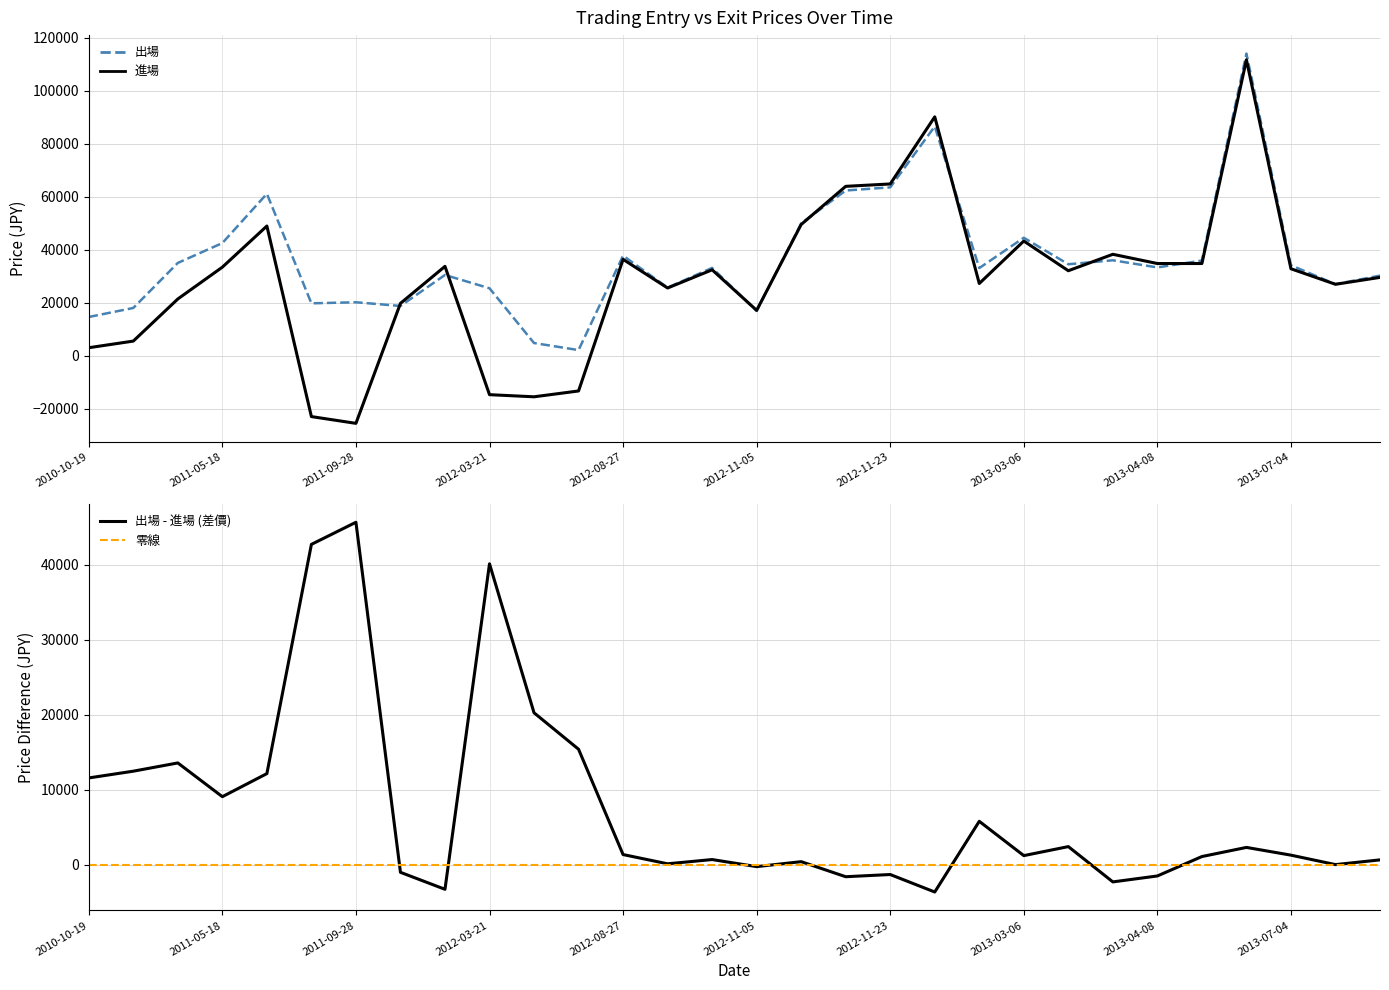

Reading left to right, transcribe all the data shown in this chart.

進場: 2010-10-19=3000	2010-10-21=5500	2011-03-14=21400	2011-05-18=33400	2011-09-05=48925	2011-09-15=-22990	2011-09-28=-25540	2011-11-01=19740	2012-02-03=33700	2012-03-21=-14720	2012-03-28=-15522	2012-03-30=-13320	2012-08-27=36351	2012-10-09=25536	2012-10-29=32400	2012-11-05=17100	2012-11-08=49500	2012-11-15=63900	2012-11-23=64800	2012-11-26=90128	2012-12-10=27238	2013-03-06=43261	2013-03-14=32054	2013-03-15=38254	2013-04-08=34774	2013-05-20=34774	2013-07-01=111658	2013-07-04=32796	2013-07-10=26938	2013-07-25=29542
出場: 2010-10-19=14600	2010-10-21=18000	2011-03-14=35000	2011-05-18=42500	2011-09-05=61102	2011-09-15=19753	2011-09-28=20152	2011-11-01=18756	2012-02-03=30451	2012-03-21=25431	2012-03-28=4766	2012-03-30=2108	2012-08-27=37733	2012-10-09=25687	2012-10-29=33118	2012-11-05=16874	2012-11-08=49936	2012-11-15=62328	2012-11-23=63522	2012-11-26=86517	2012-12-10=33054	2013-03-06=44503	2013-03-14=34498	2013-03-15=35991	2013-04-08=33303	2013-05-20=35891	2013-07-01=113994	2013-07-04=34100	2013-07-10=26981	2013-07-25=30216